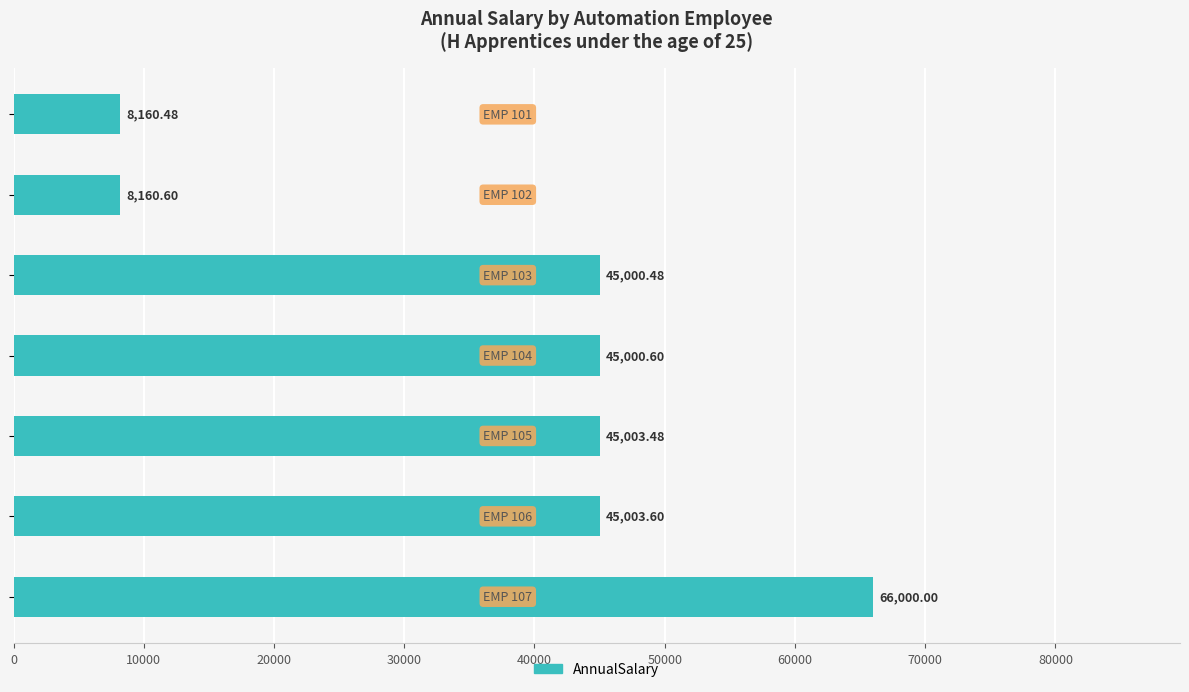

What is the difference between the second highest and minimum values?

36843.1